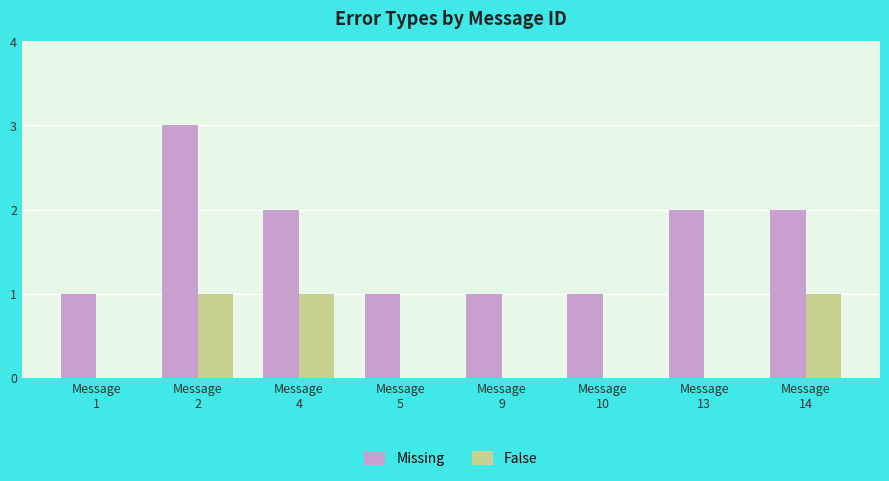

Does the chart contain stacked bars?

No